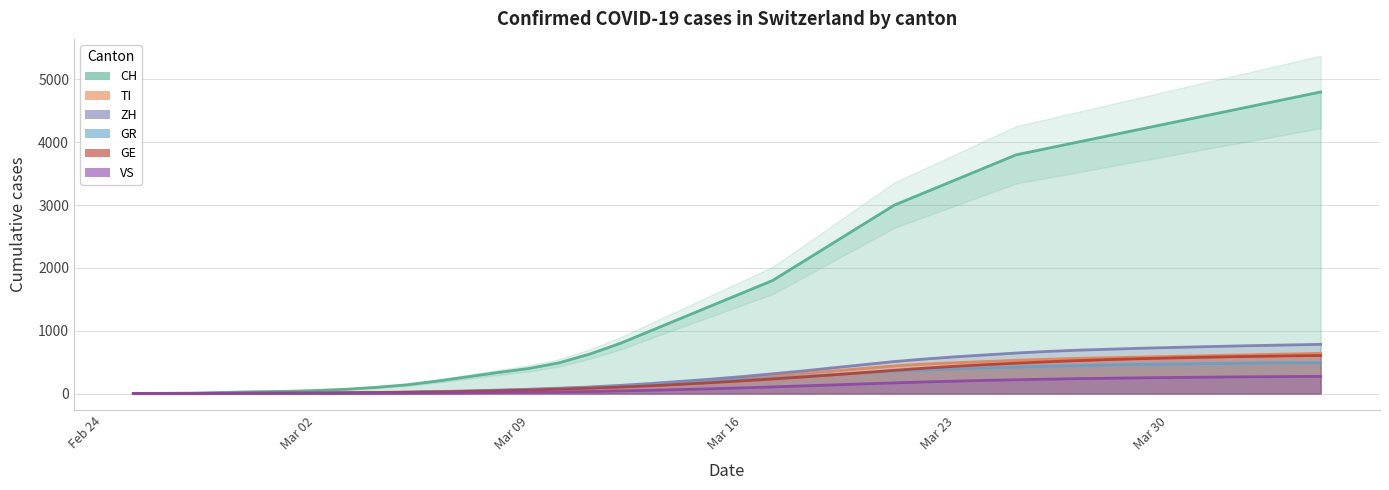

Which series has the largest total across all categories?

CH